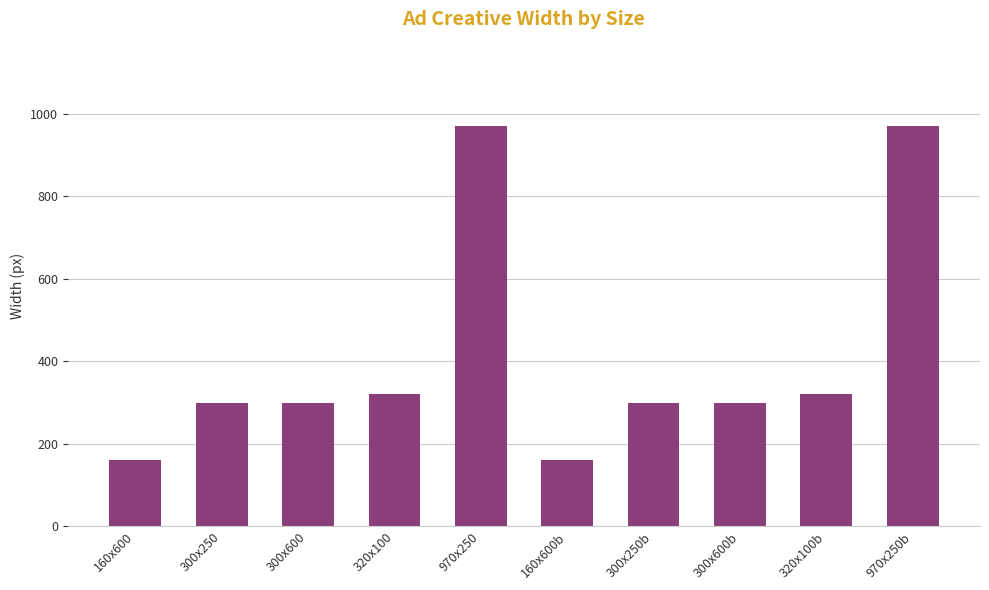

What is the difference between the maximum and second lowest values?

810